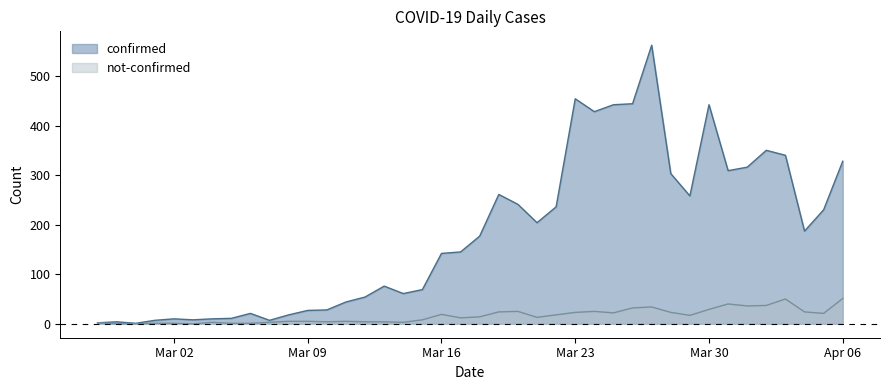

What is the greatest value displayed?

562